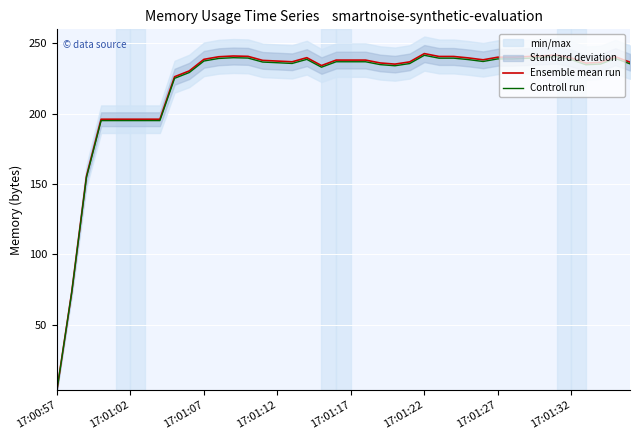

What is the average value of the Ensemble mean run series?

220.9